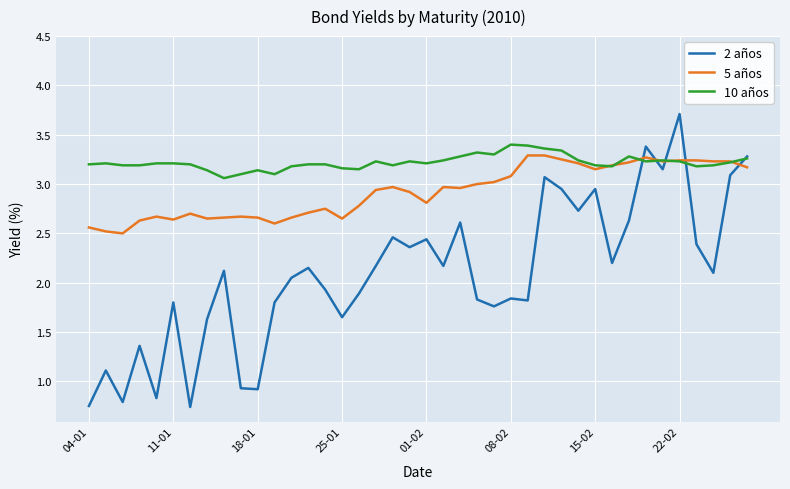

Which series has the largest total across all categories?

10 años